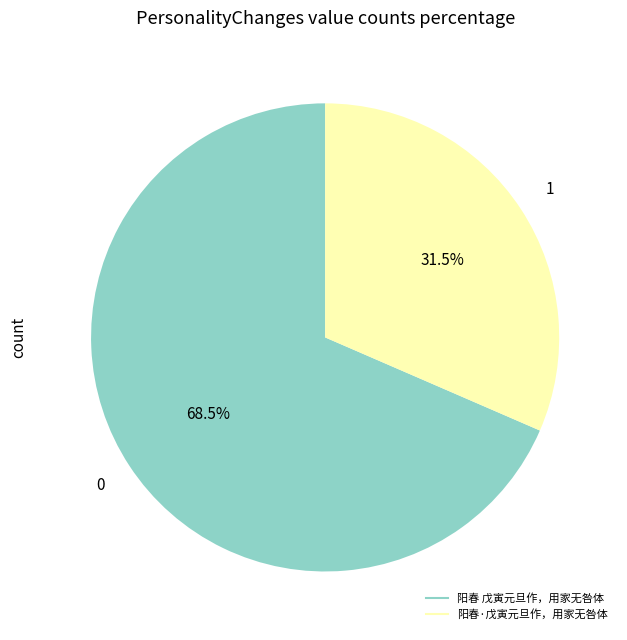

How many segments does this pie chart have?

2